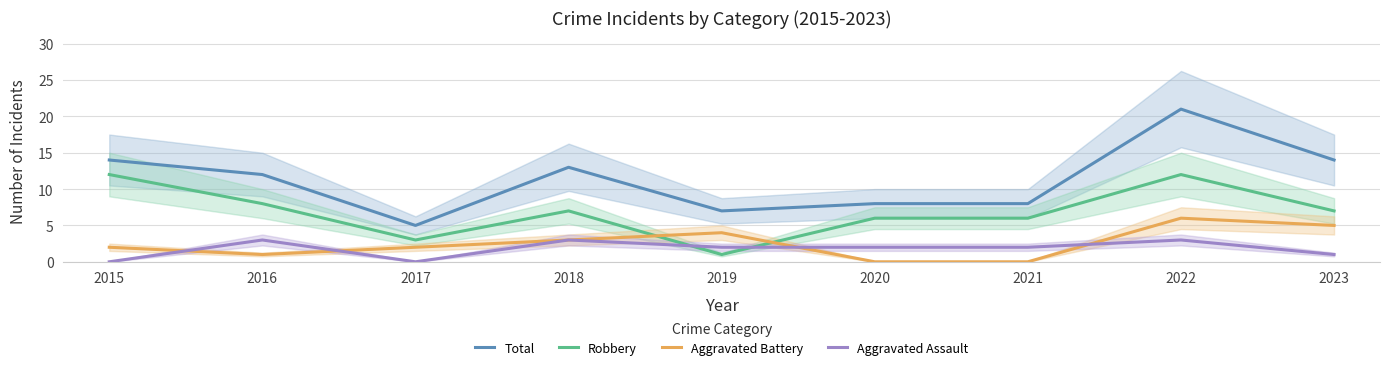

How many times do Aggravated Battery and Aggravated Assault cross each other?

4